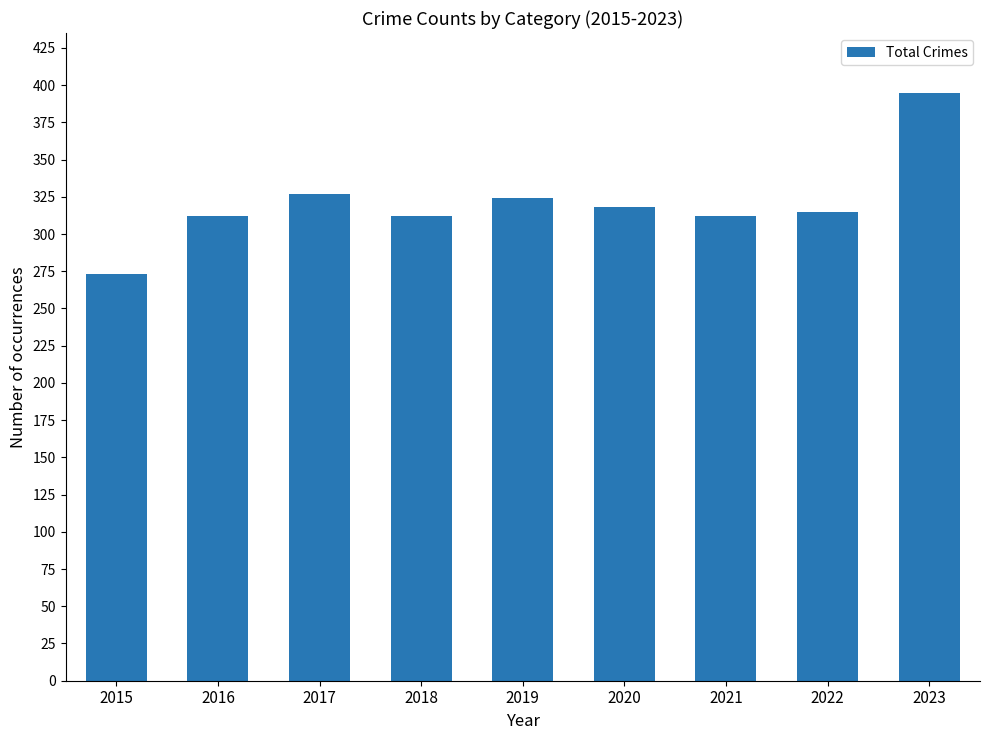

What is the change in value from 2016 to 2019?

+12